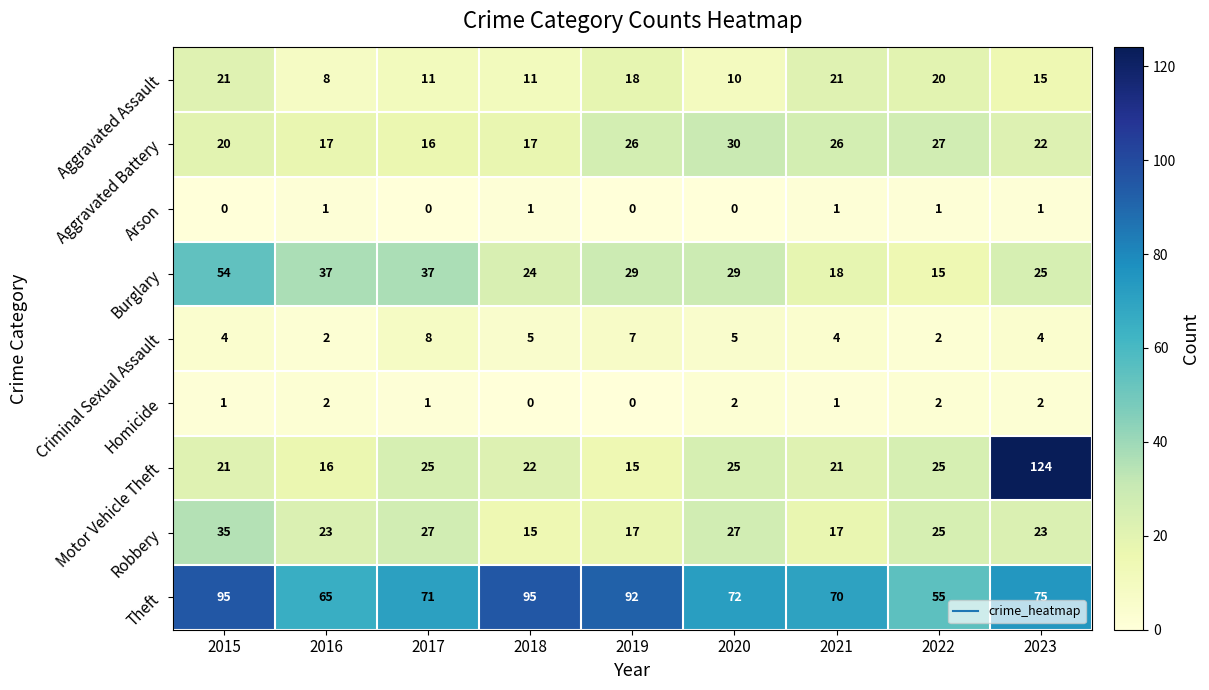

At how many categories does at least one series exceed 42?

9